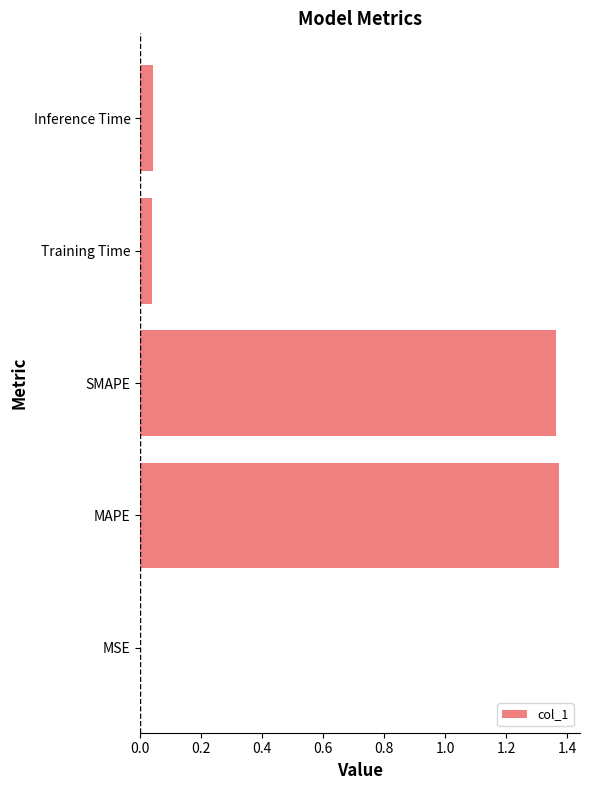

Between SMAPE and Inference Time, which is larger?

SMAPE